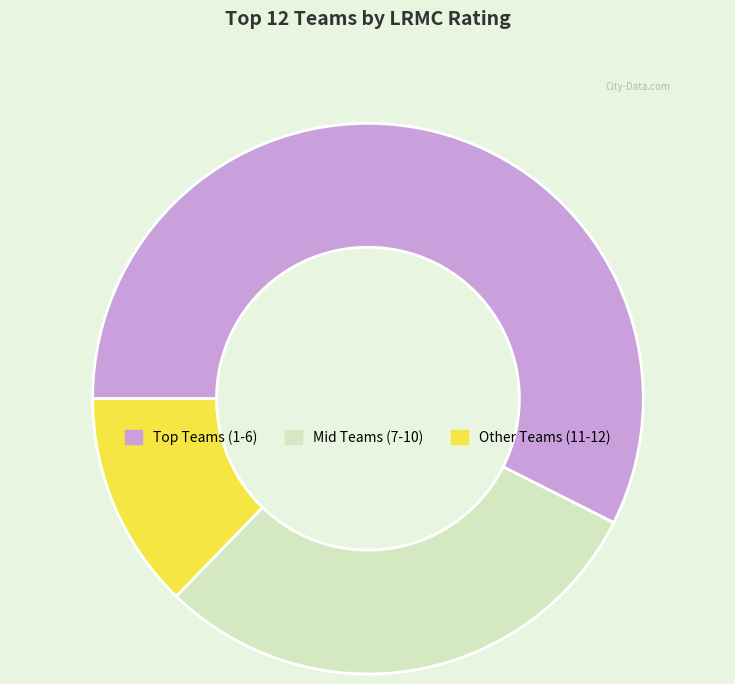

Is there a majority slice in this chart?

Yes